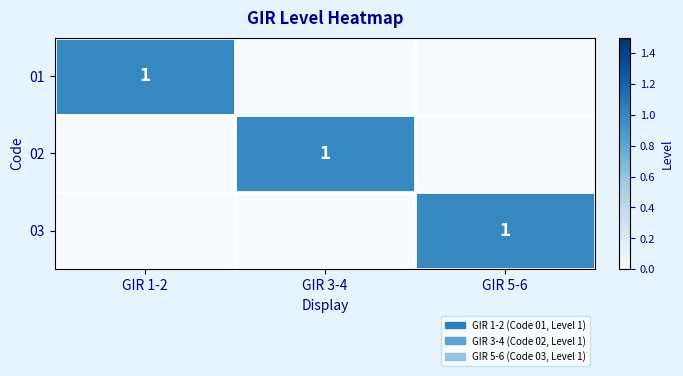

List the series in order of their peak value, lowest first.

01, 02, 03